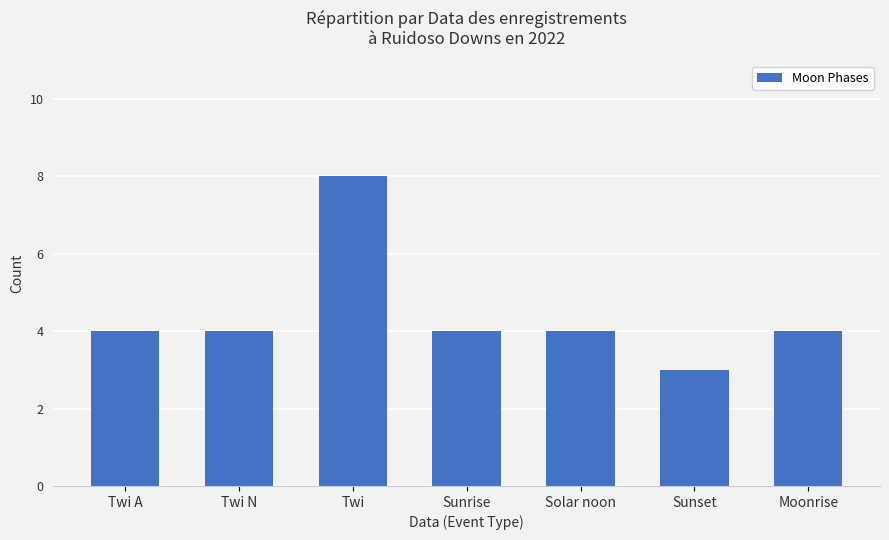

Which label corresponds to the smallest value in the chart?

Sunset